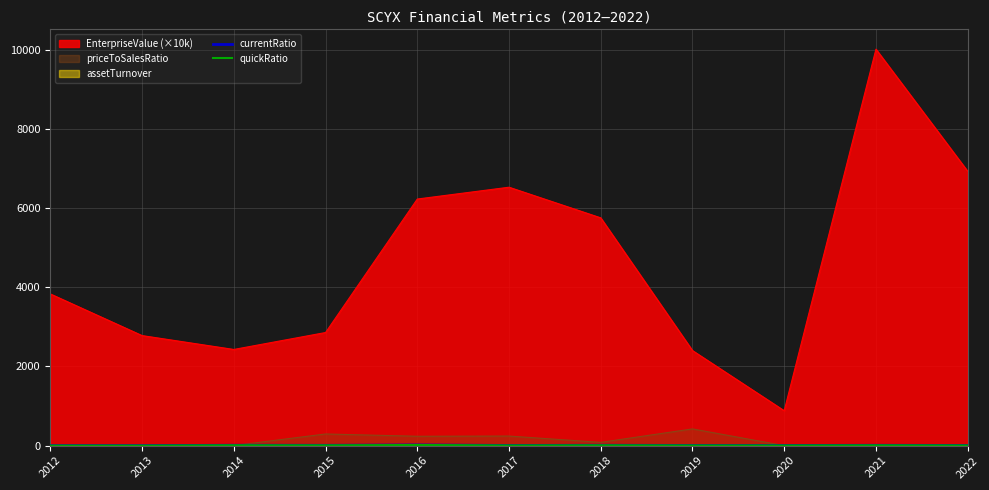

How many lines are shown in the chart?

5